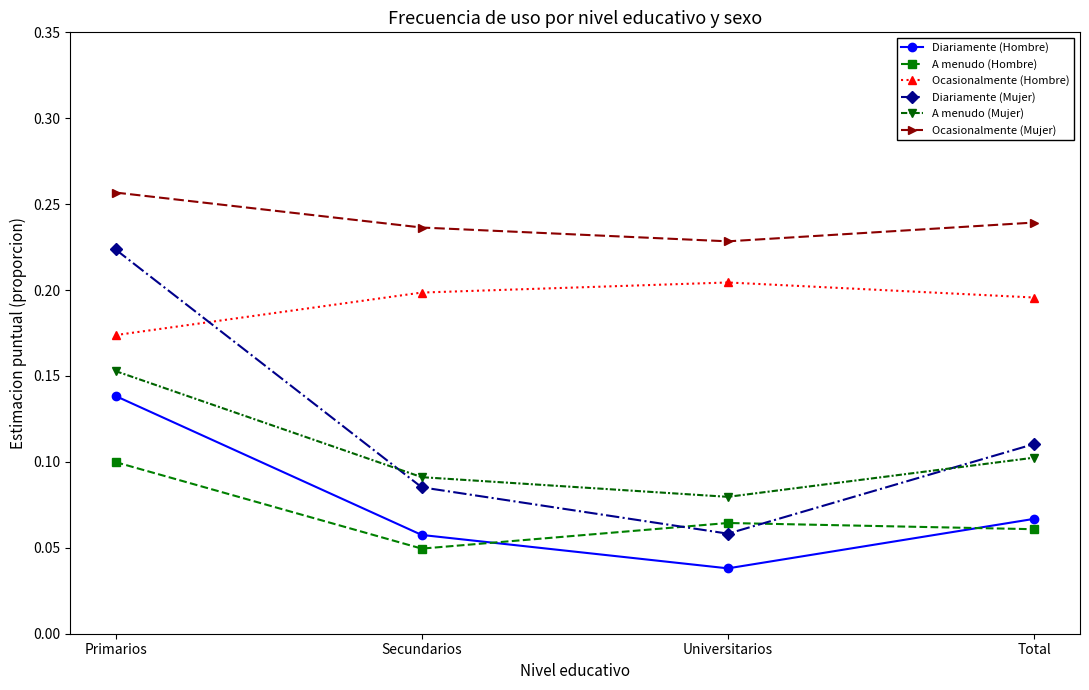

Which series changed the most between Primarios and Universitarios?

Diariamente (Mujer)